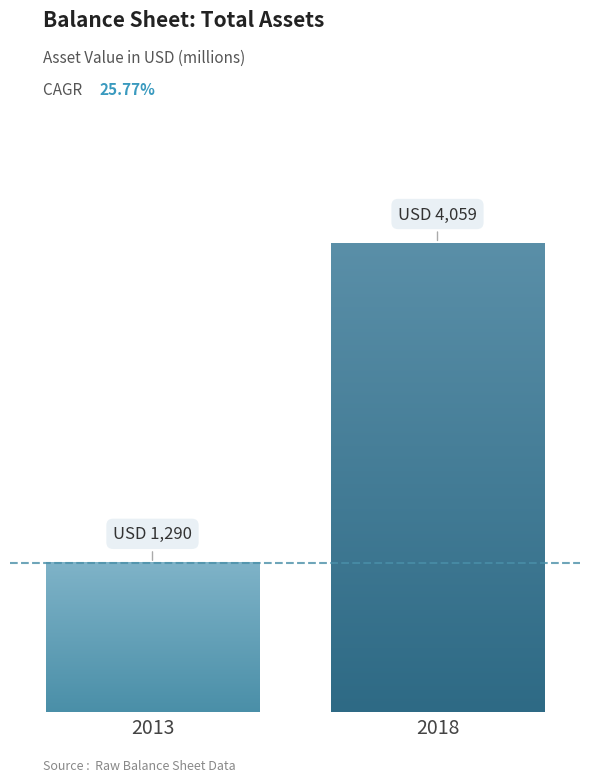

Are the bars horizontal?

No